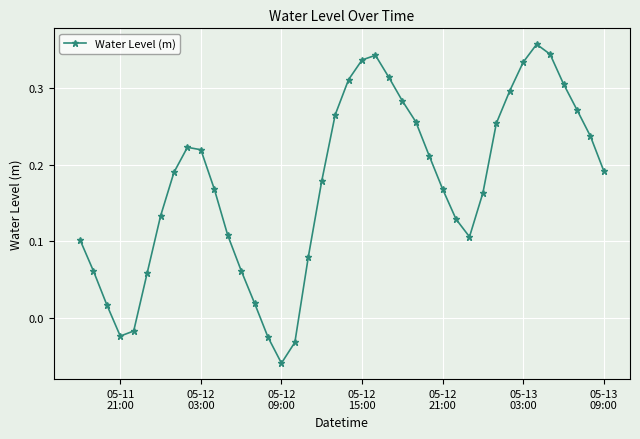

What is the sum of all values?

6.9